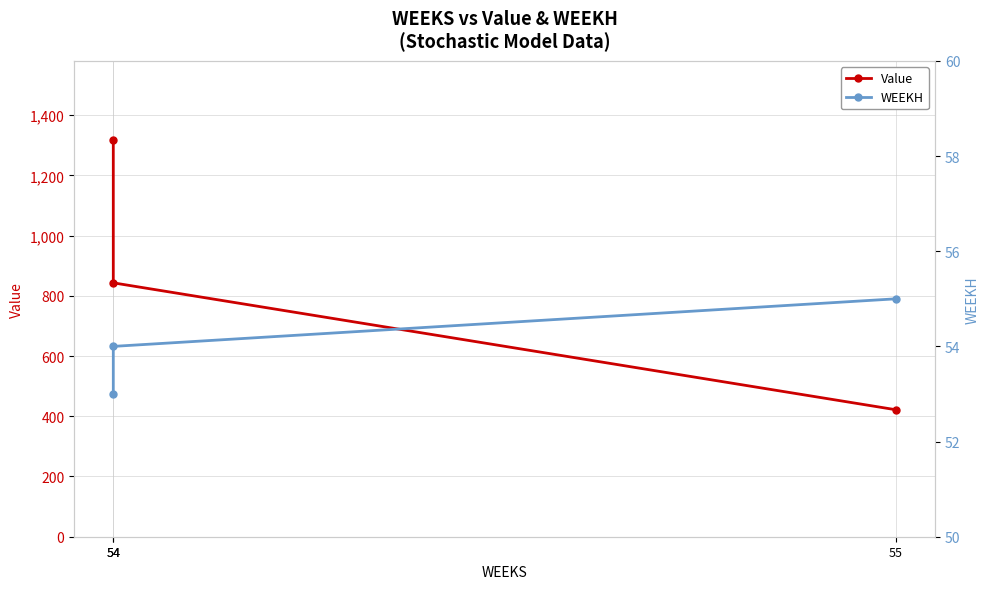

What is the approximate value of WEEKH at 54?

53.0